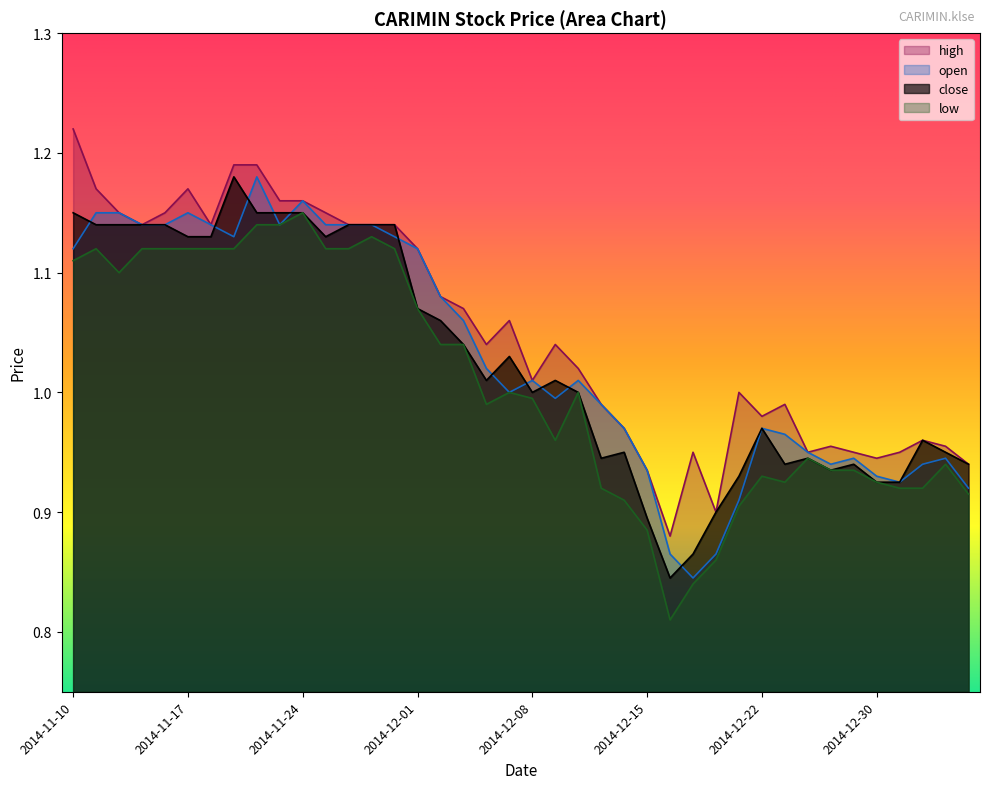

What is the label of the 27th point from the left?

2014-12-16